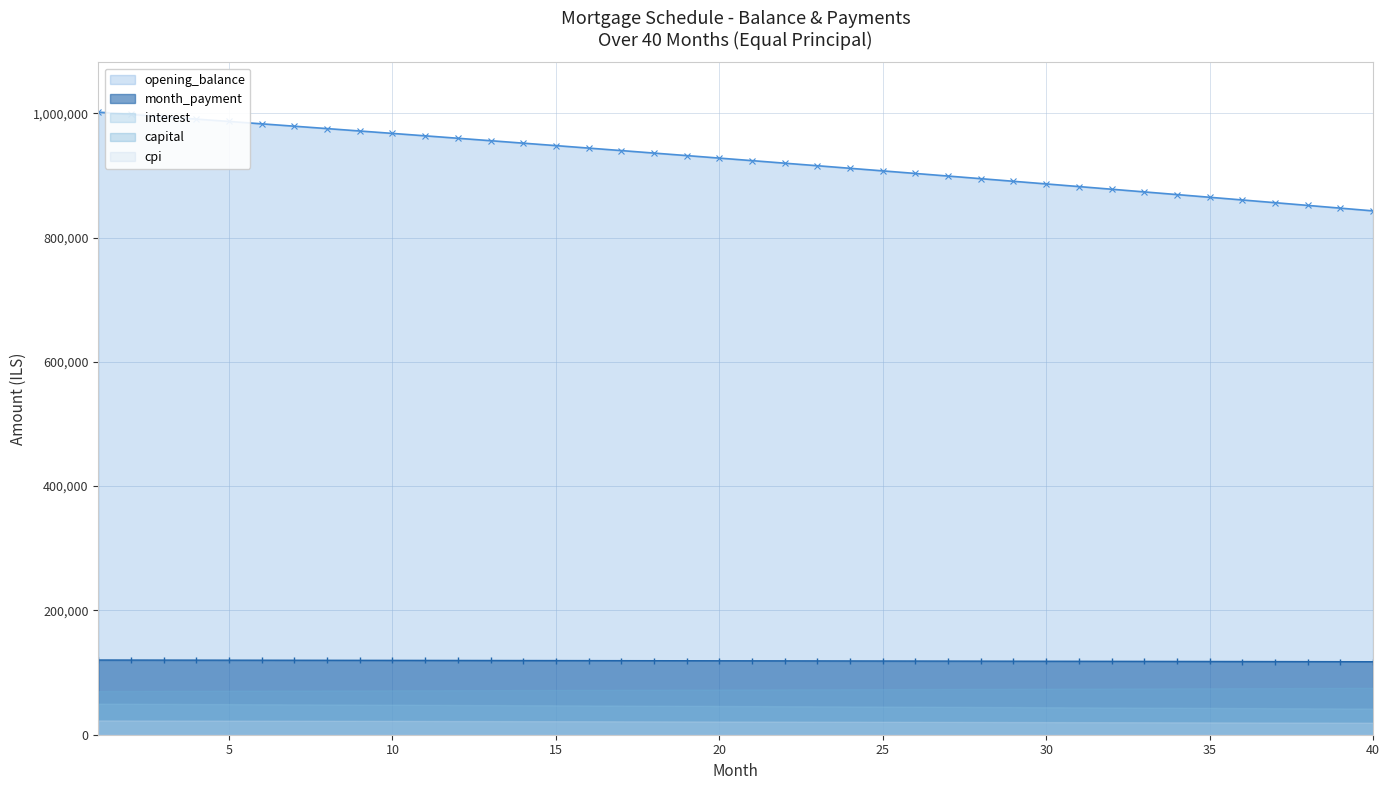

What is the value of the capital point at the 15th from the left?

5710.3